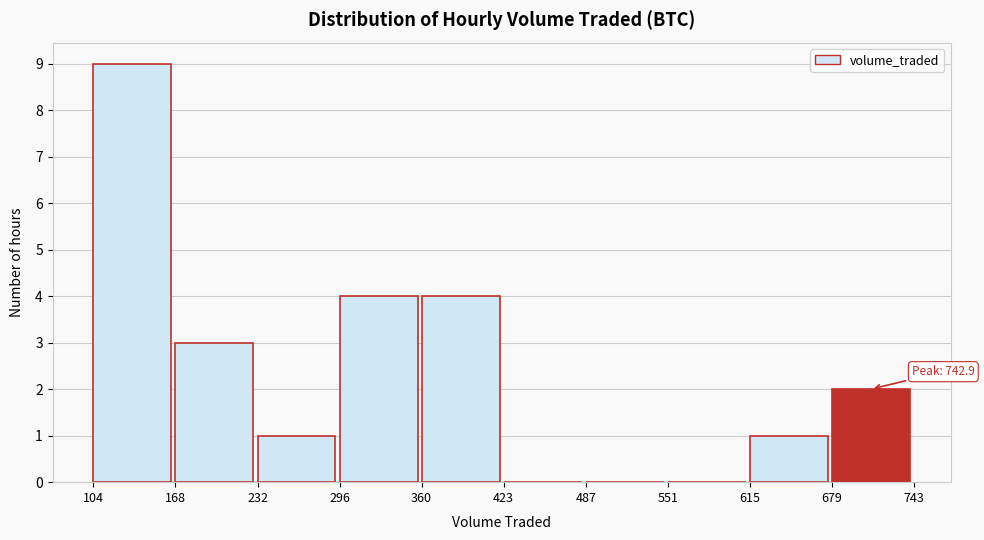

Over which range of the x-axis is the bar tallest?

104 to 168